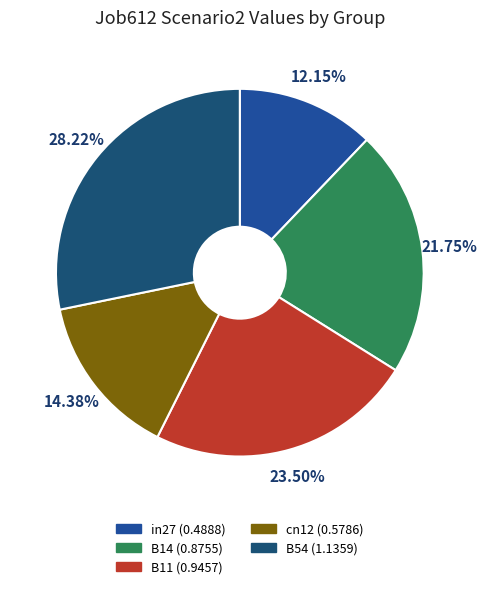

Does any single category account for the majority?

No